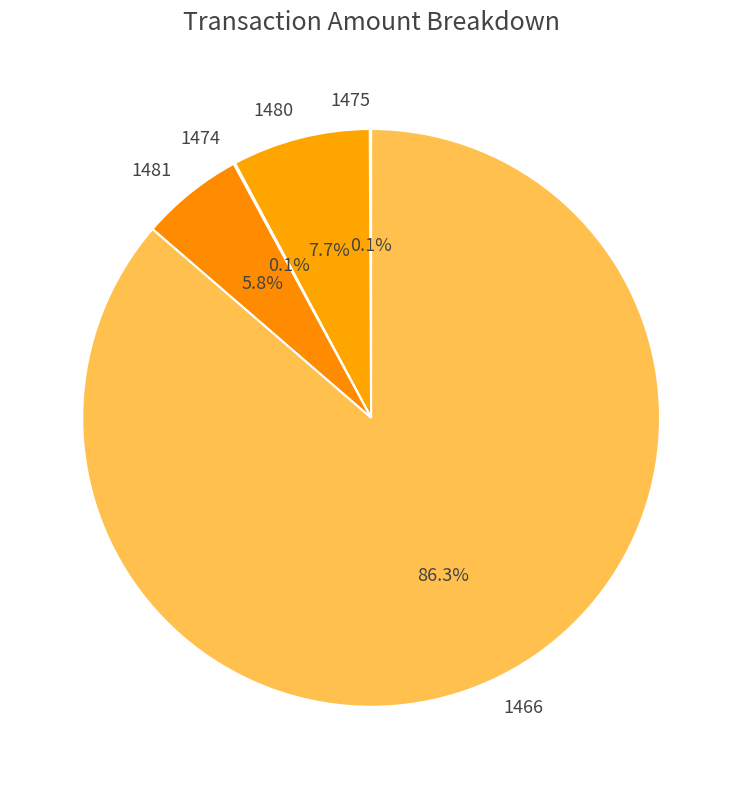

To the nearest percent, what is the difference between the largest and smallest slice percentages?

86%